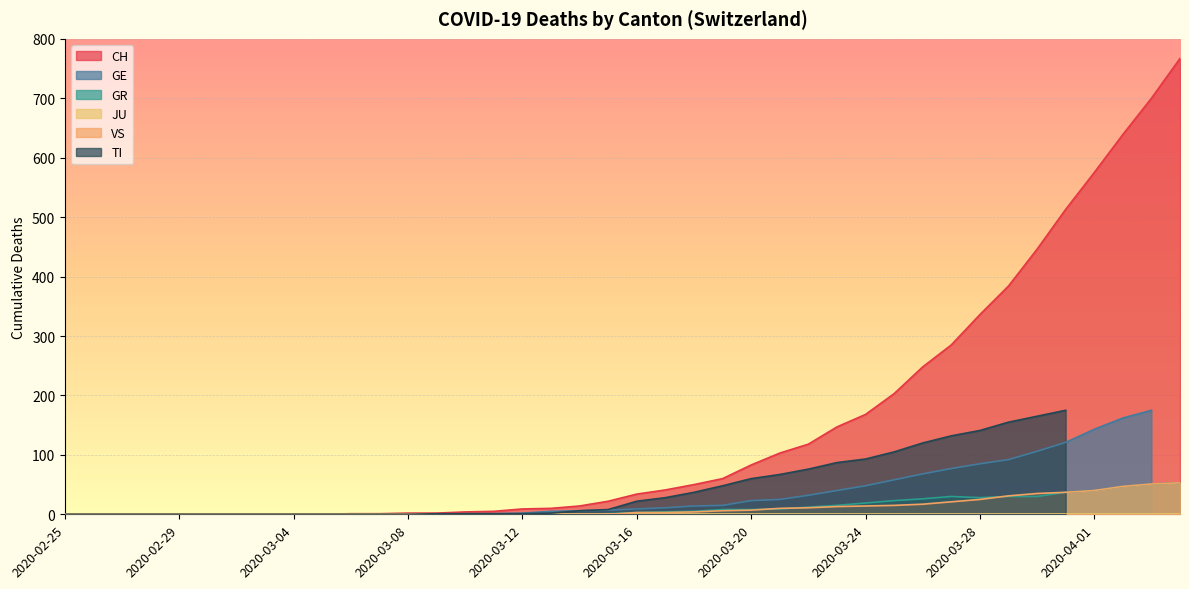

Which category has the lowest value in the CH series?

2020-02-25